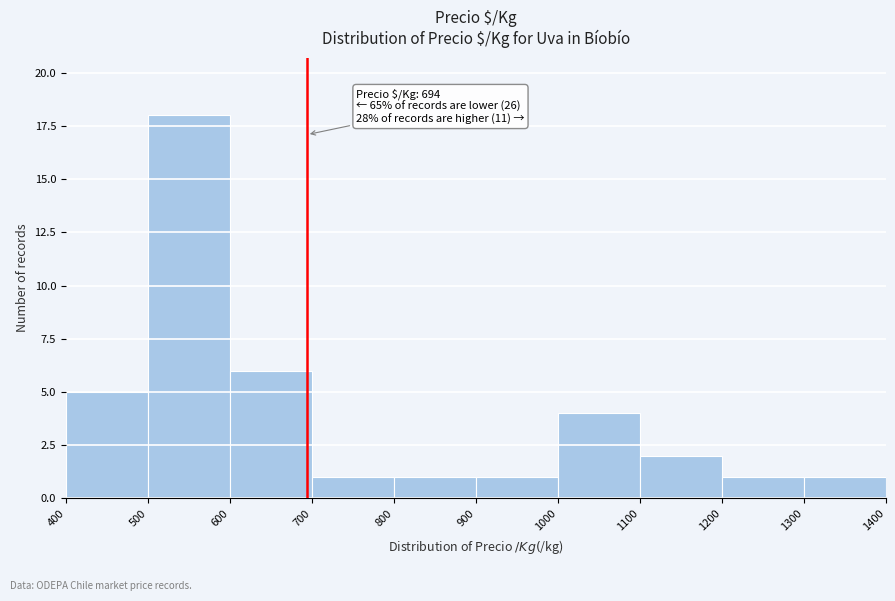

Over which range of the x-axis is the bar tallest?

500 to 600